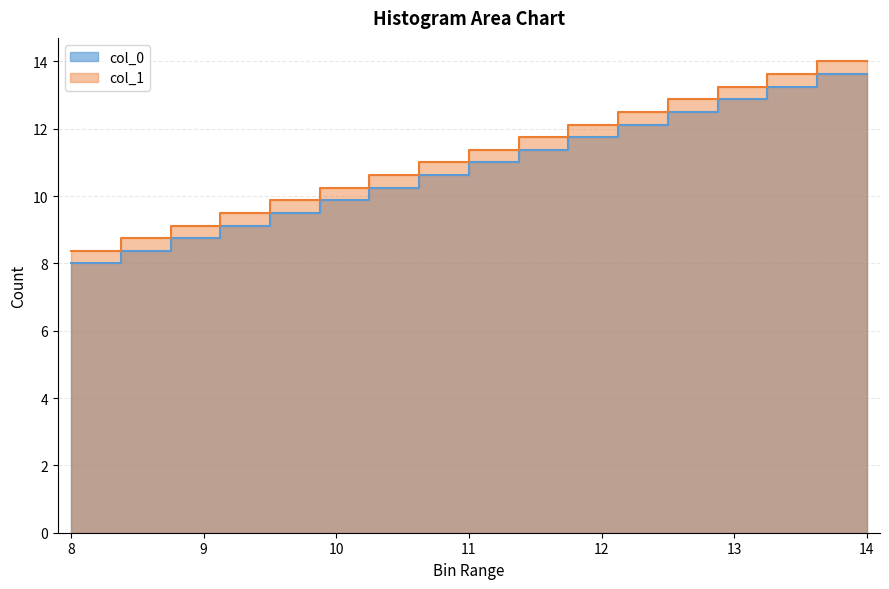

What is the minimum value for col_0?

8.0